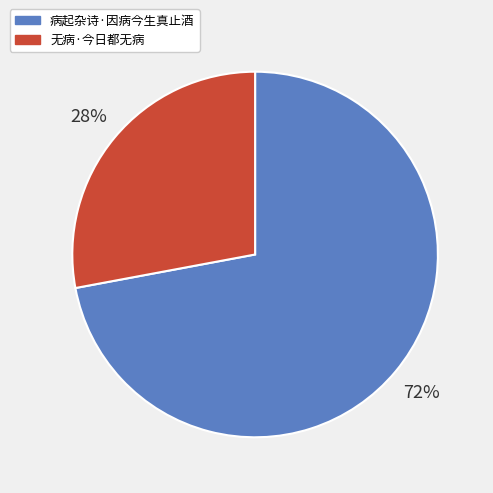

To the nearest percent, what percentage of the pie is 病起杂诗·因病今生真止酒?

72%